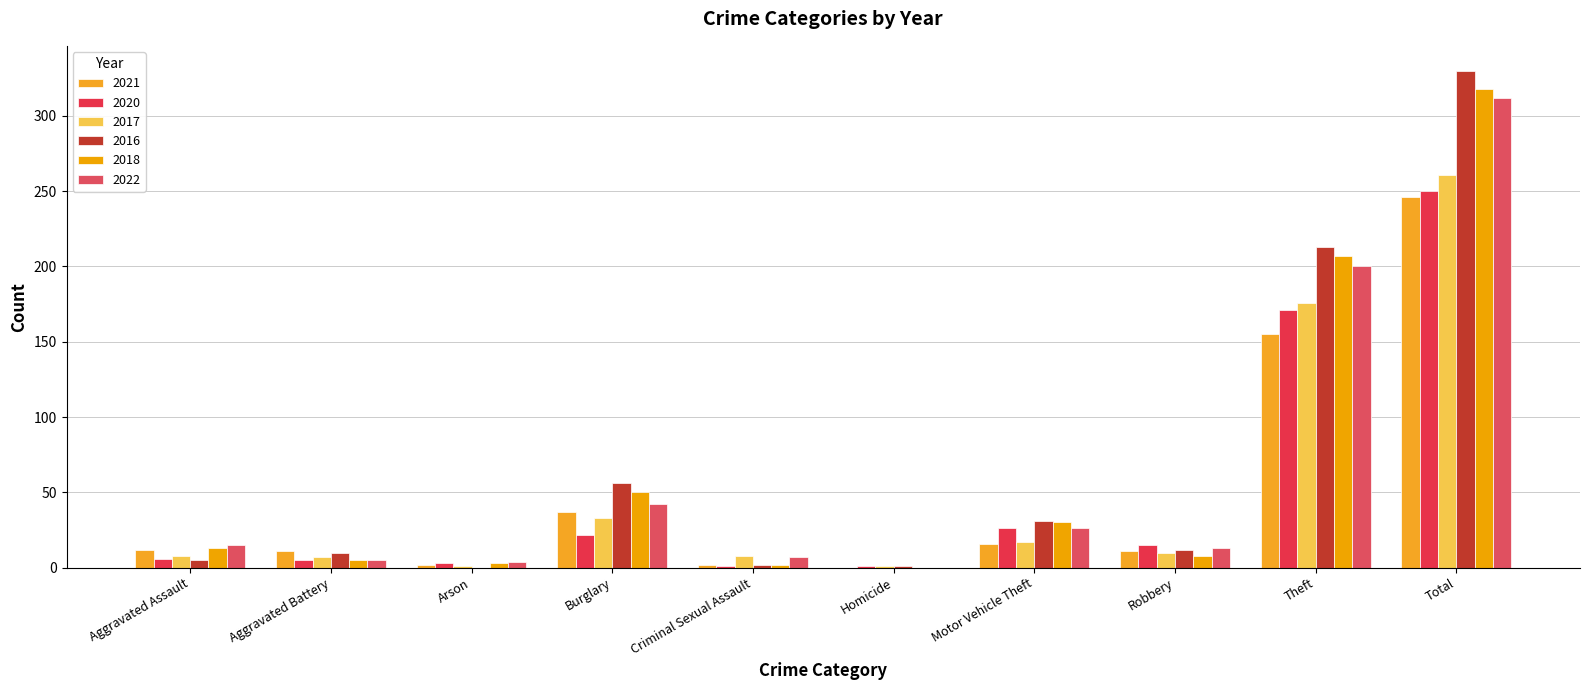

Which series has the widest spread of values?

2016